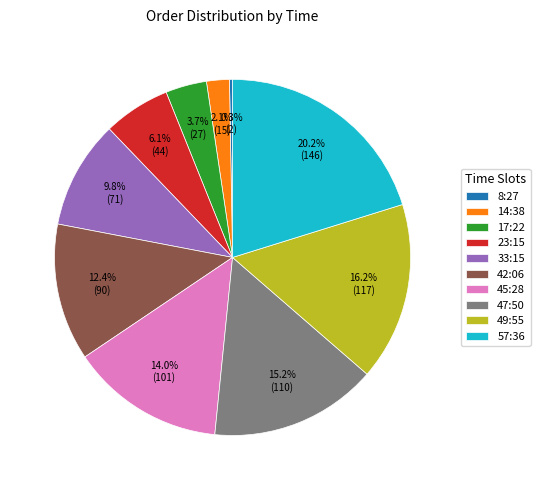

Does any single category account for the majority?

No